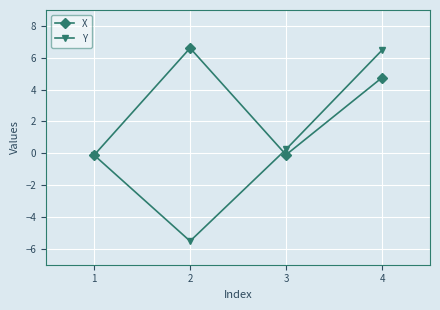

List the series in order of their overall mean, highest first.

X, Y